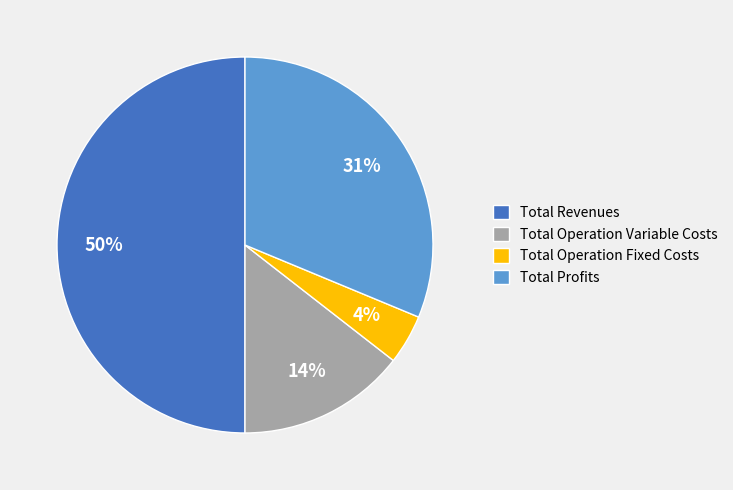

The Total Revenues slice represents 50% of the pie. True or false?

True